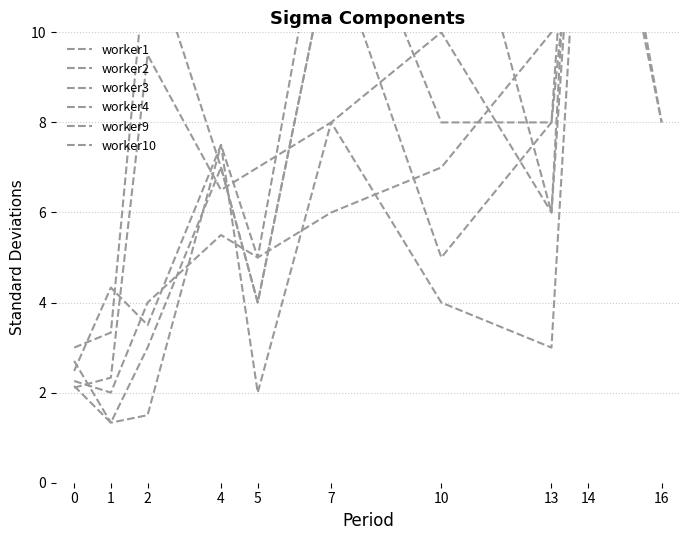

How many data points in worker10 are above 7?

5